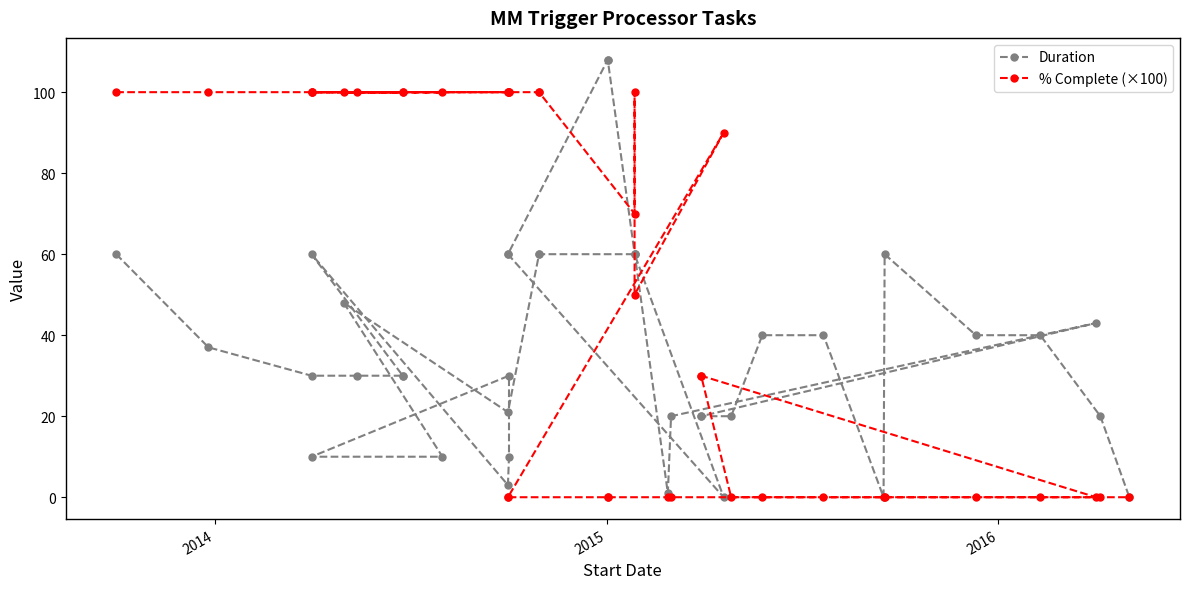

Which series ends up on top after the final intersection of Duration and % Complete (×100)?

Duration